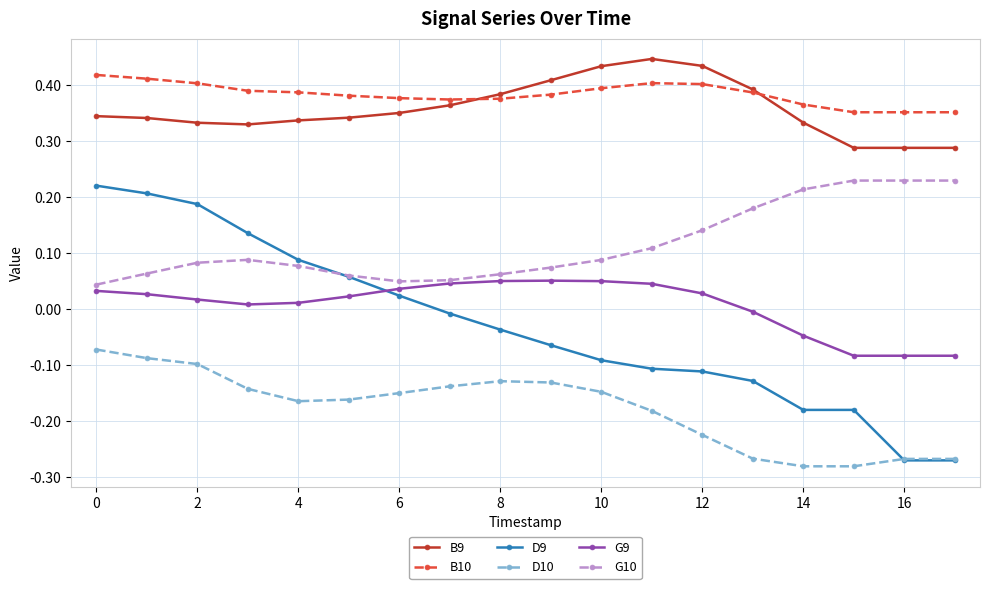

True or false: B10 and D10 intersect in this chart.

False